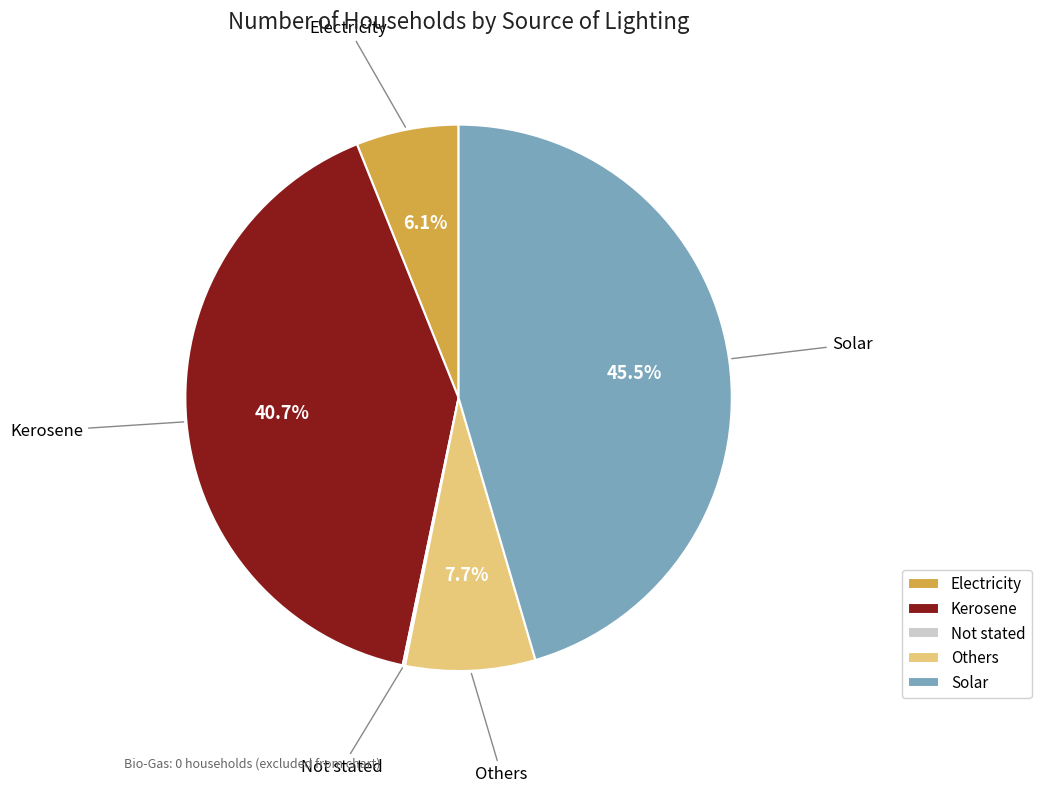

To the nearest percent, what is the average slice percentage?

20%